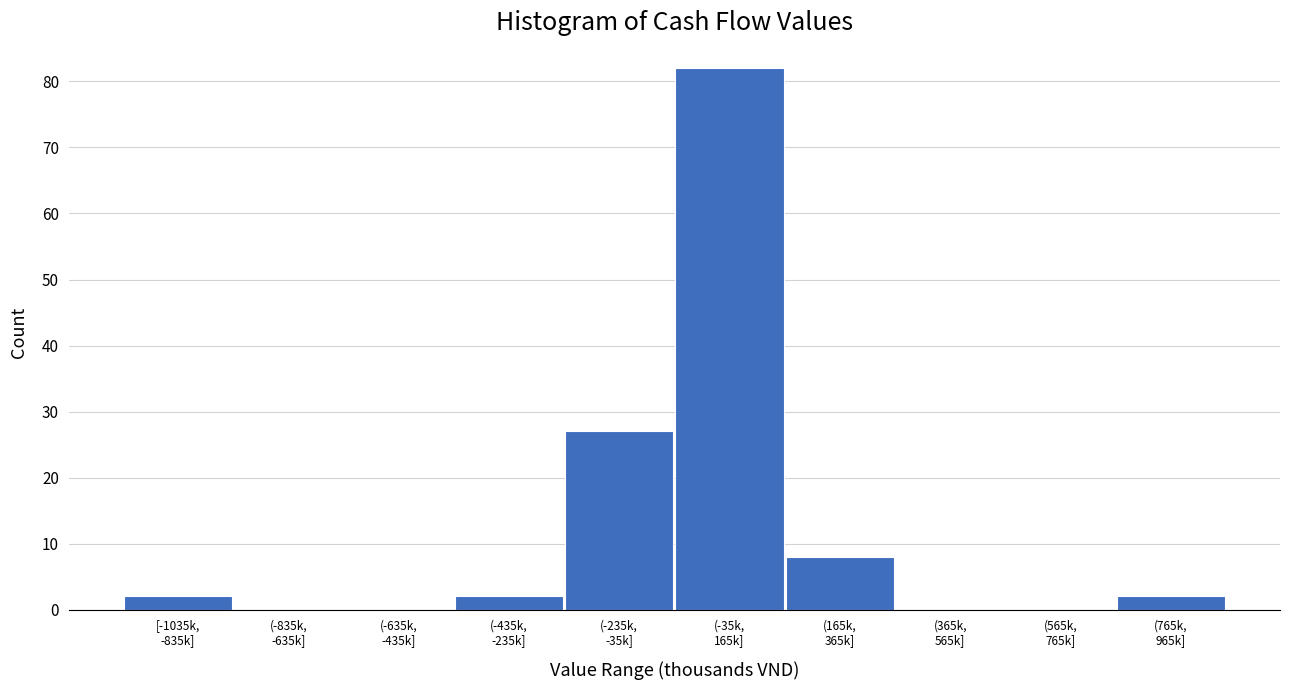

What is the greatest value displayed?

82